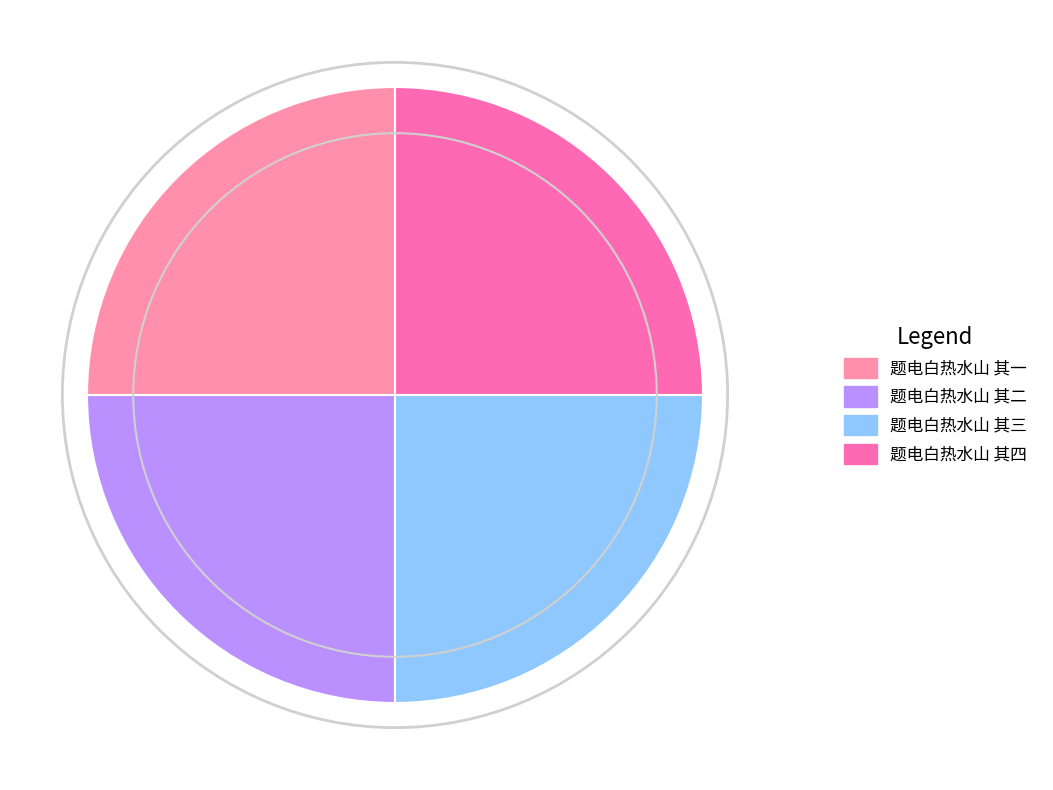

How many slices are in this pie chart?

4